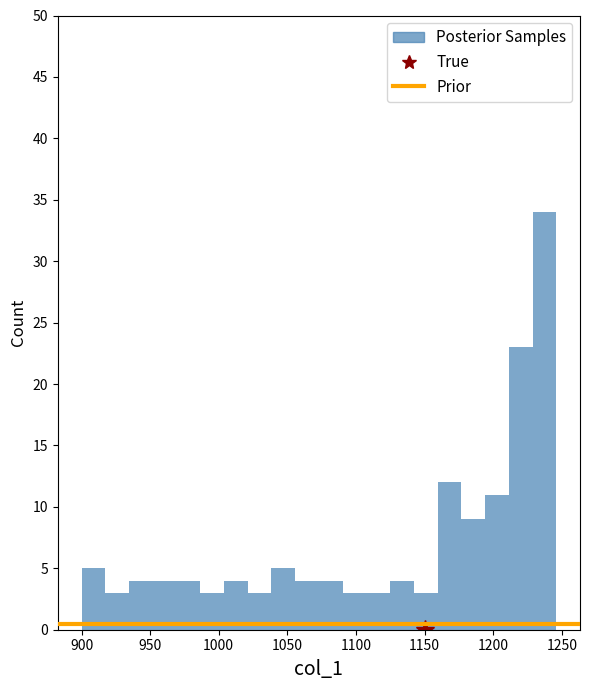

Around what value on the x-axis is the tallest bar? Give the approximate position of its centre, as read against the axis.

1235